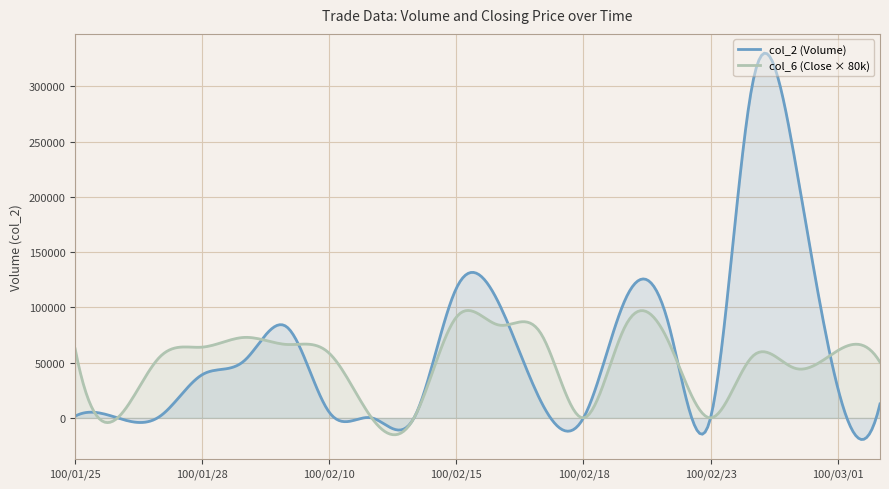

How many lines are shown in the chart?

2